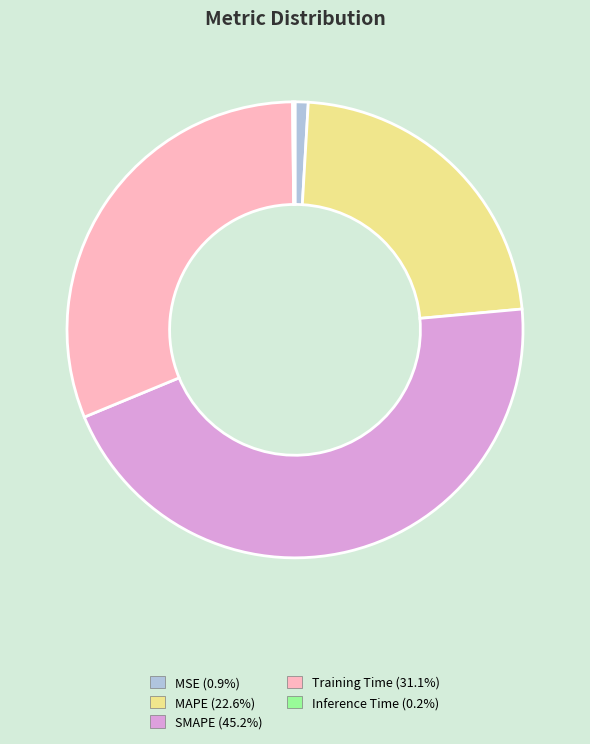

Is there any slice that represents more than half of the pie?

No